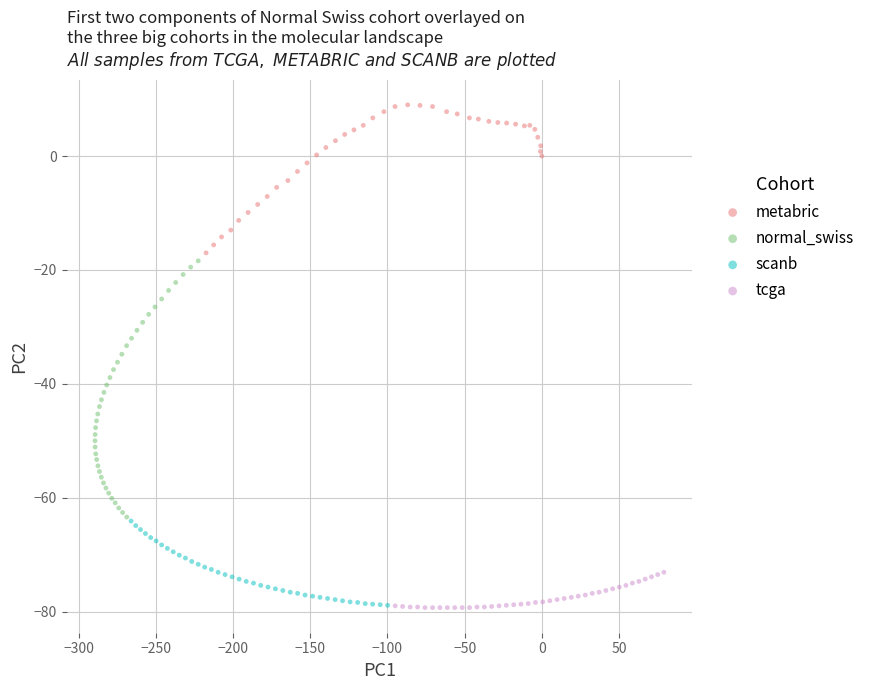

Which series has the widest spread of Y values?

normal_swiss